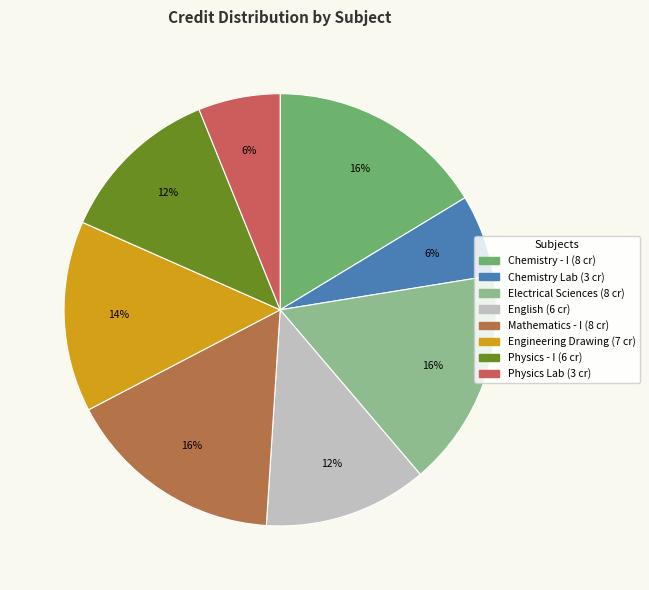

Count the number of slices in the pie.

8